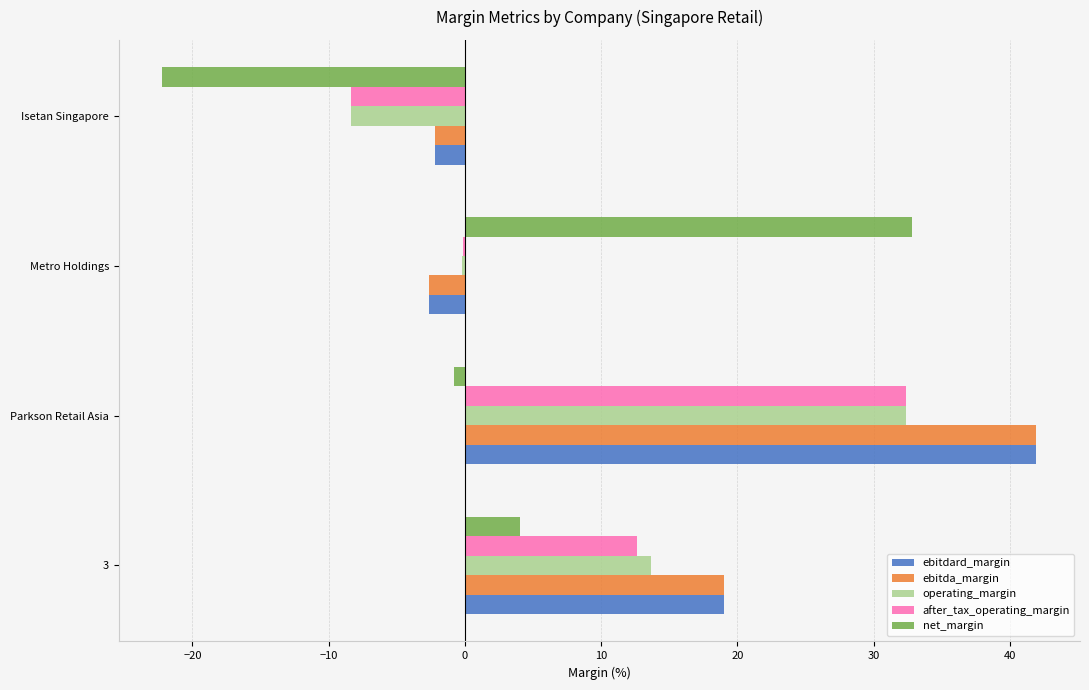

True or false: ebitda_margin has a value of 19.0 at 3.

True